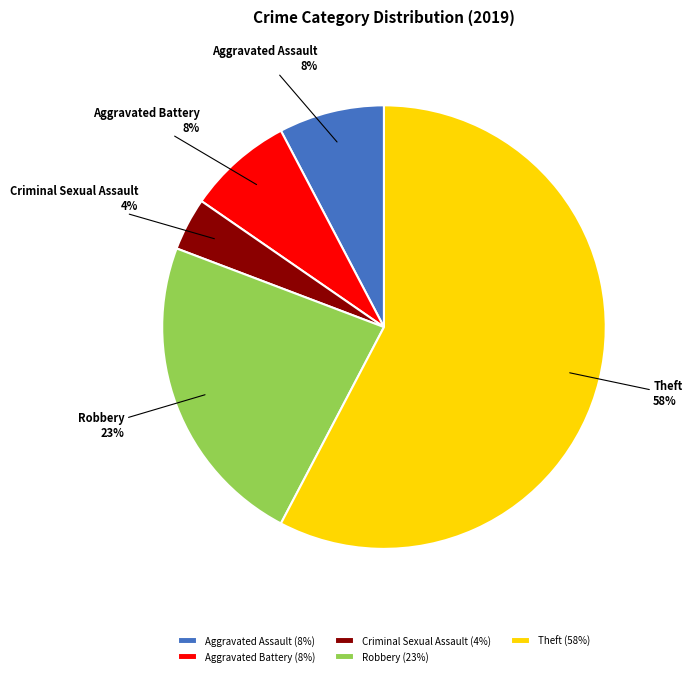

Is it true that Criminal Sexual Assault is 14% of the pie?

False